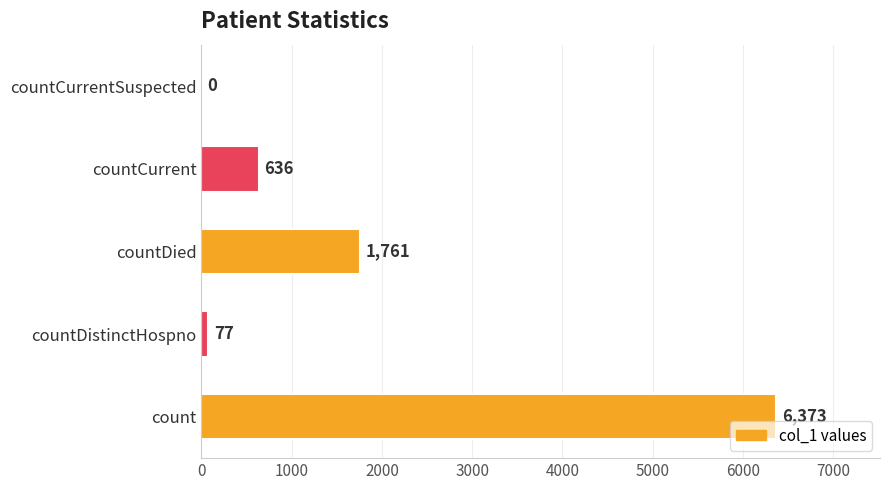

Where is the data nearest to the value 3186?

countDied